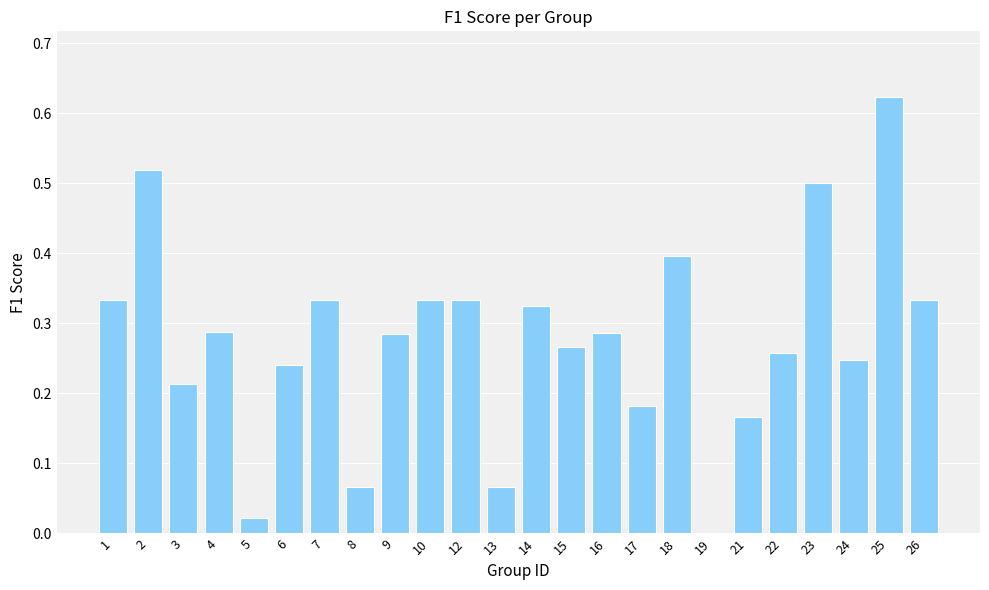

What is the change in value from 5 to 10?

+0.3